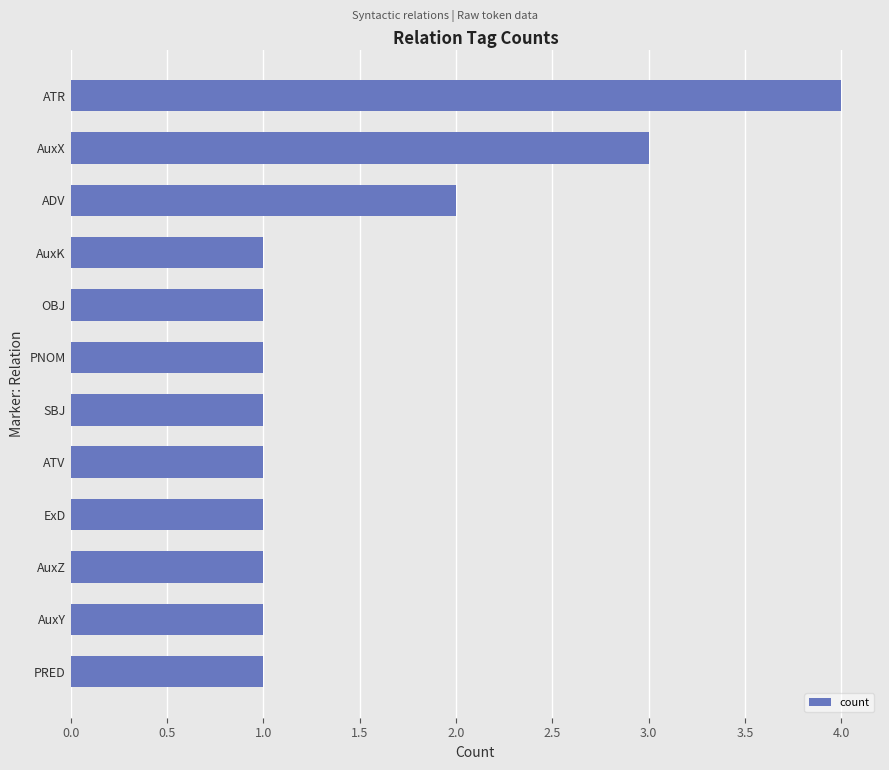

Which label corresponds to the largest value in the chart?

ATR